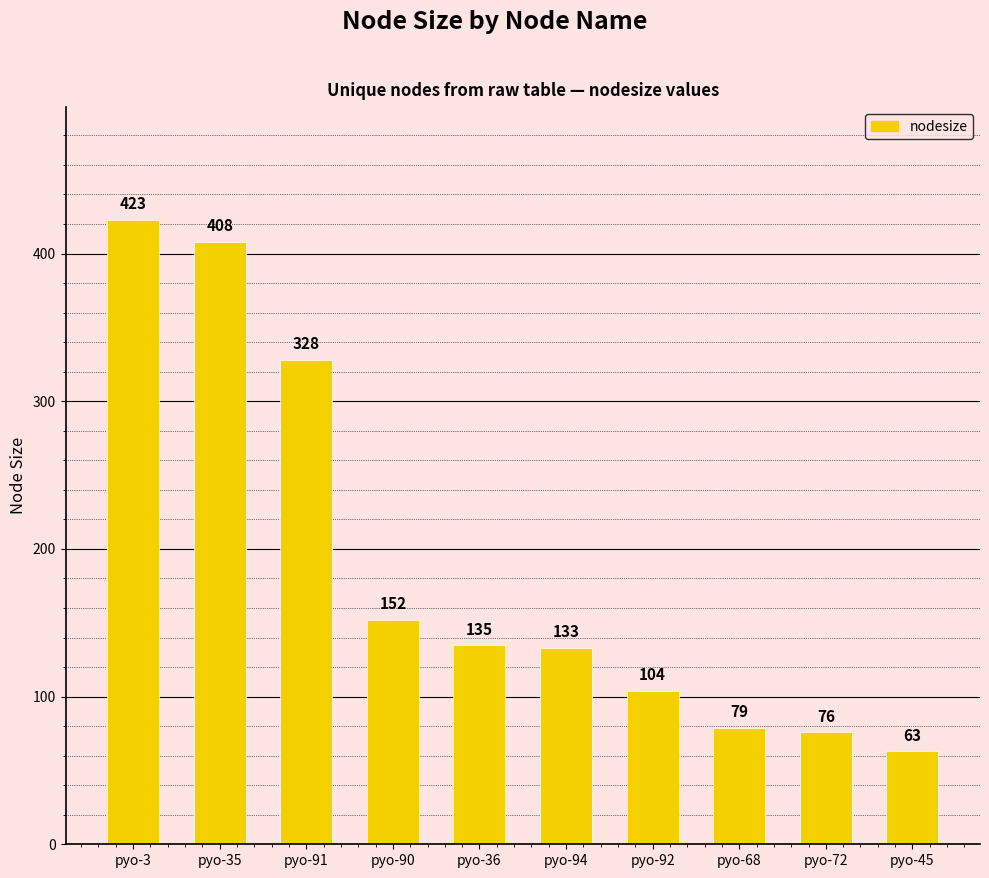

What is the value of the 8th bar from the left?

79